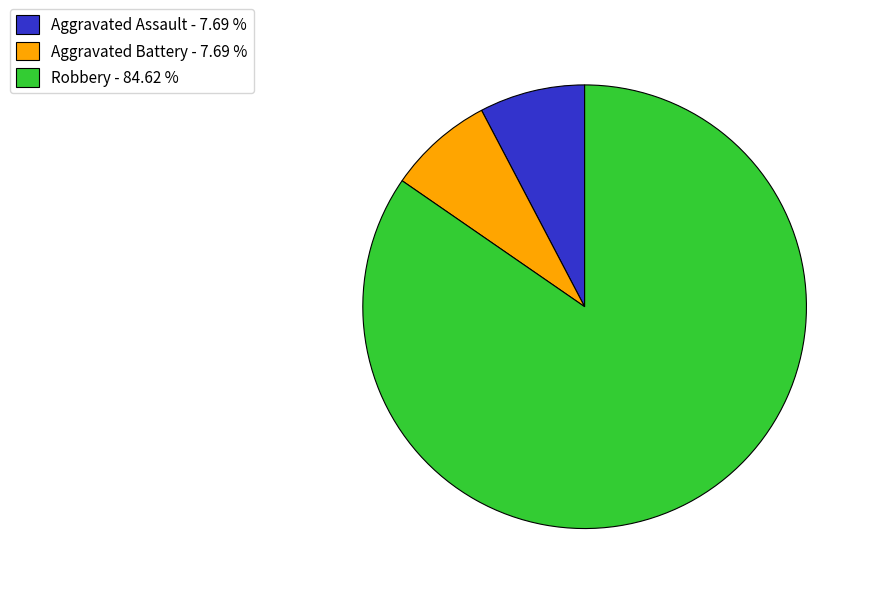

What is the majority slice?

Robbery